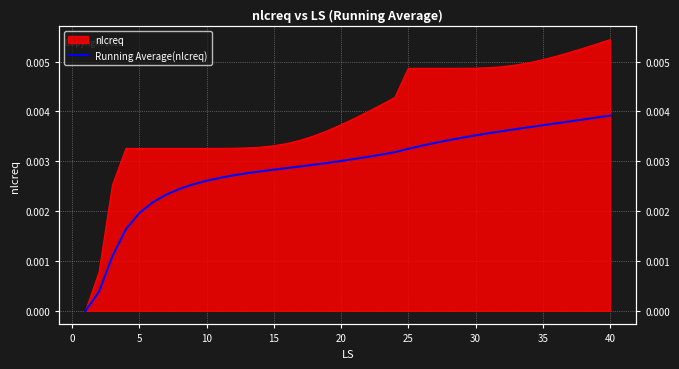

The value at 25 is 0.0. True or false?

False